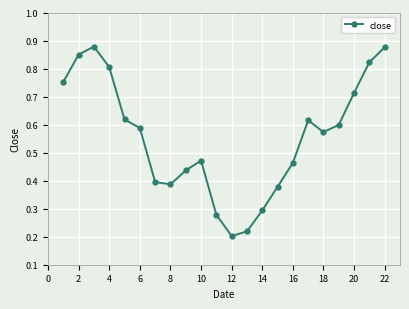

How many interior local valleys (lower than both neighbors) does the data have?

3